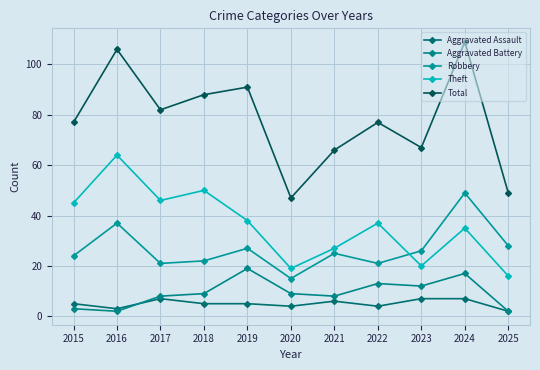

Count the number of categories in the chart.

11